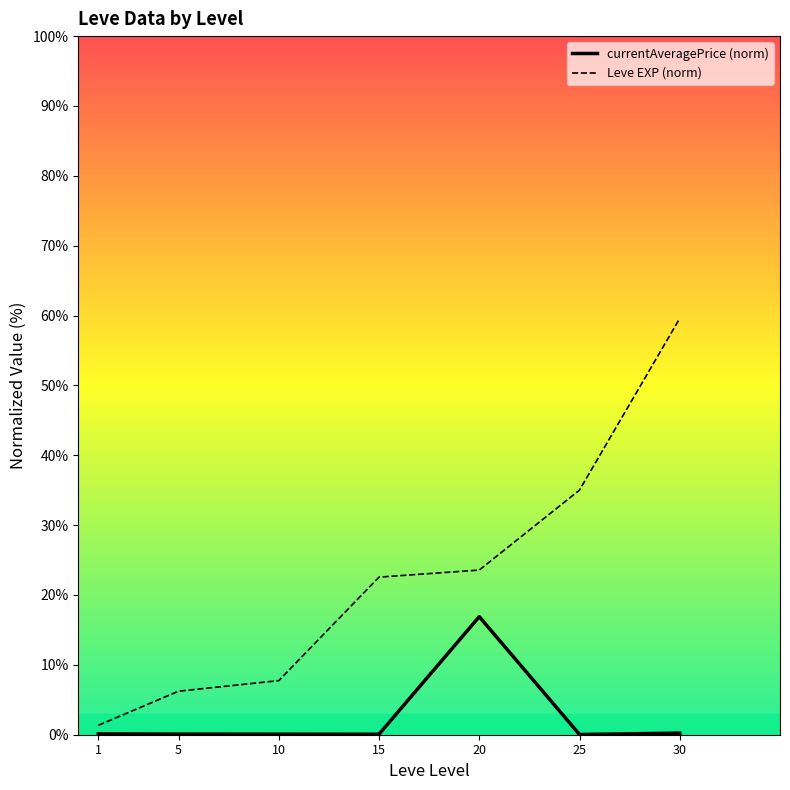

Rank the series by their average value, from lowest to highest.

currentAveragePrice (norm), Leve EXP (norm)